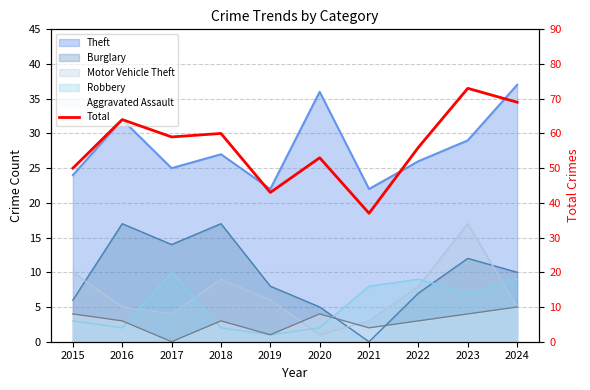

What is the maximum value shown in the chart?

73